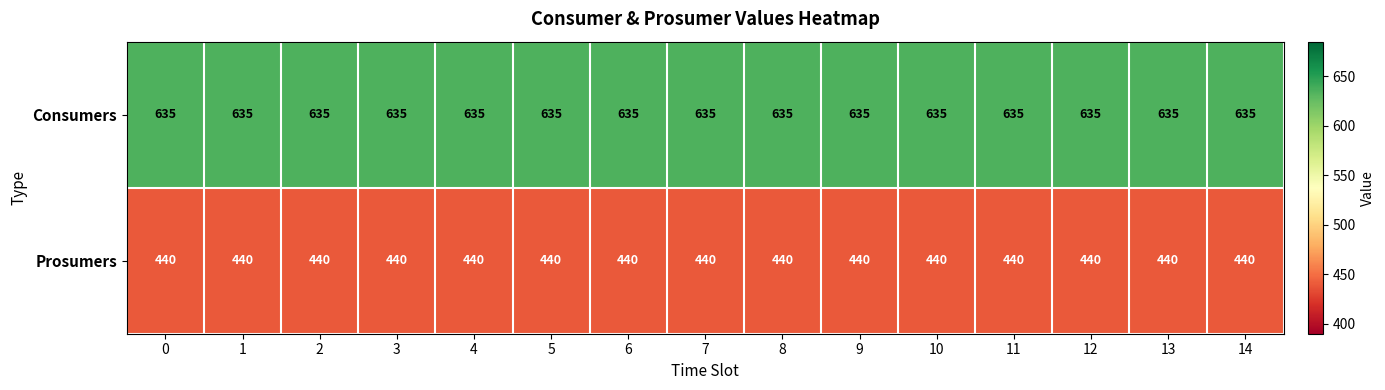

What is the sum of the Prosumers values at 11 and 7?

880